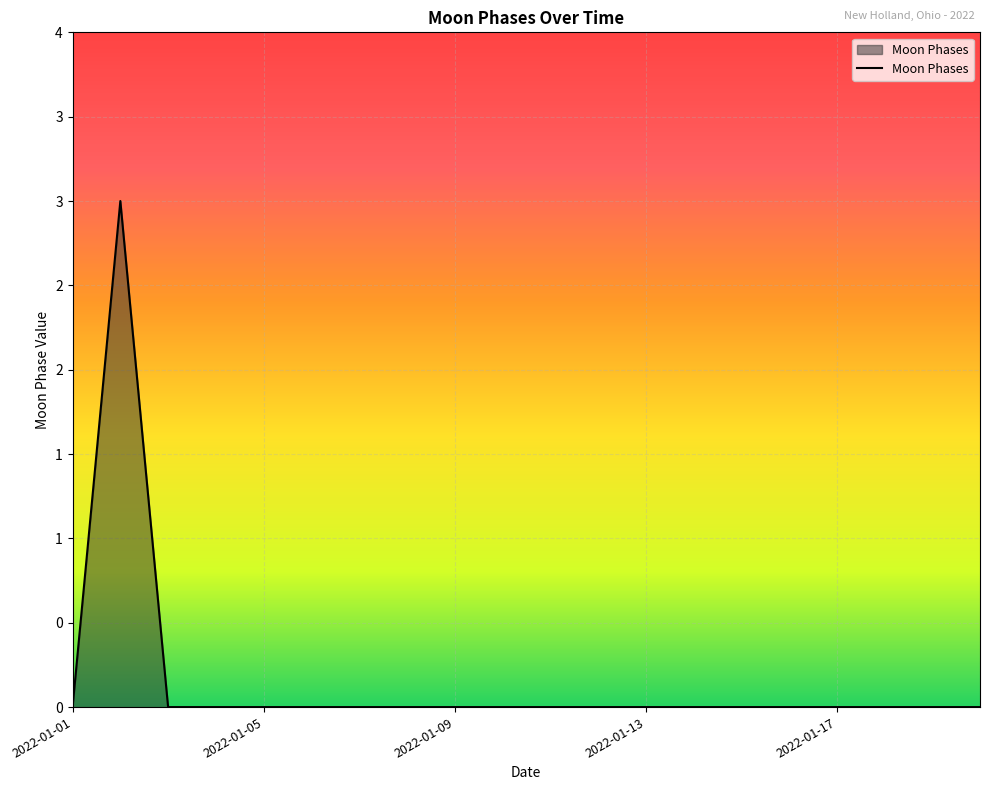

Does the chart display data point markers on the line(s)?

No